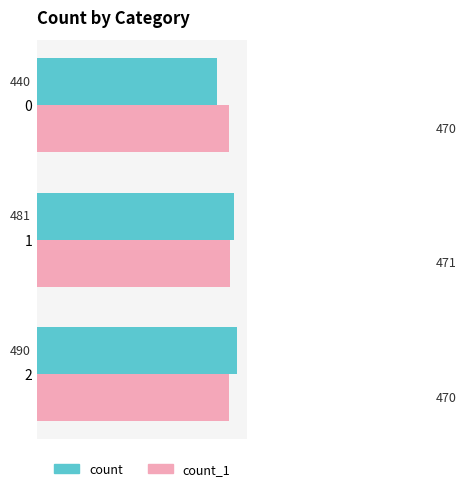

Is it true that count equals 306 at 2?

False